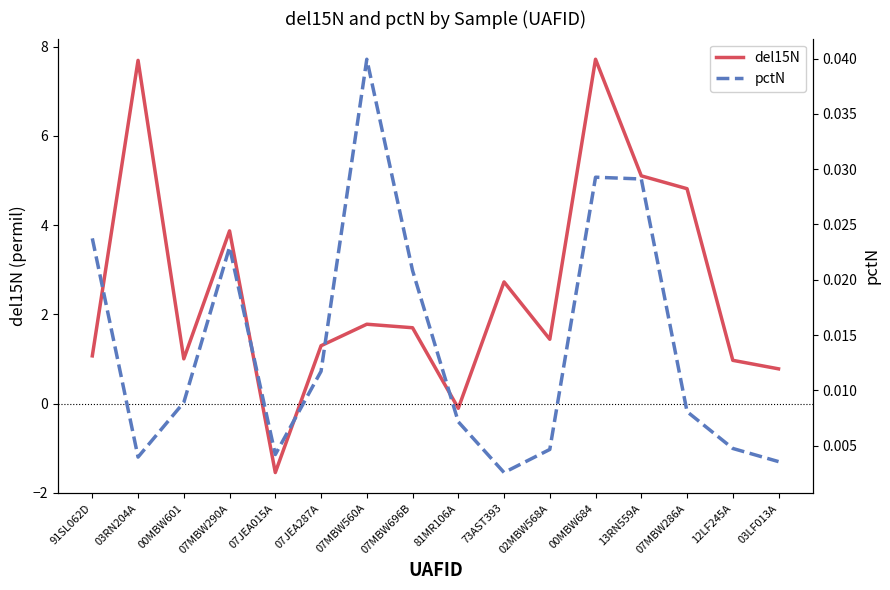

What is the approximate value of del15N at 07JEA287A?

1.3